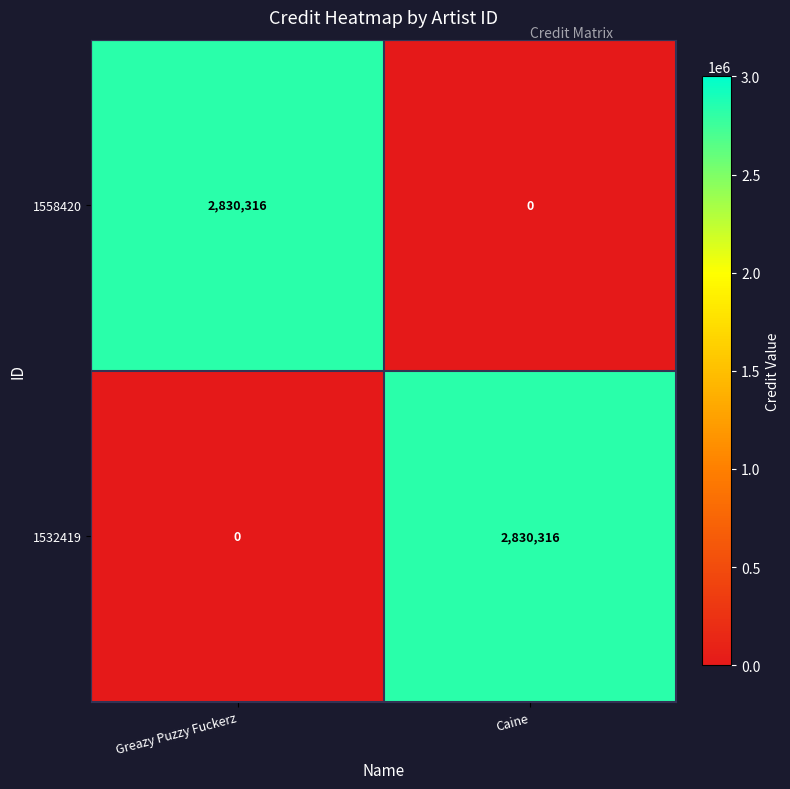

At which label does 1558420 reach its peak?

Greazy Puzzy Fuckerz